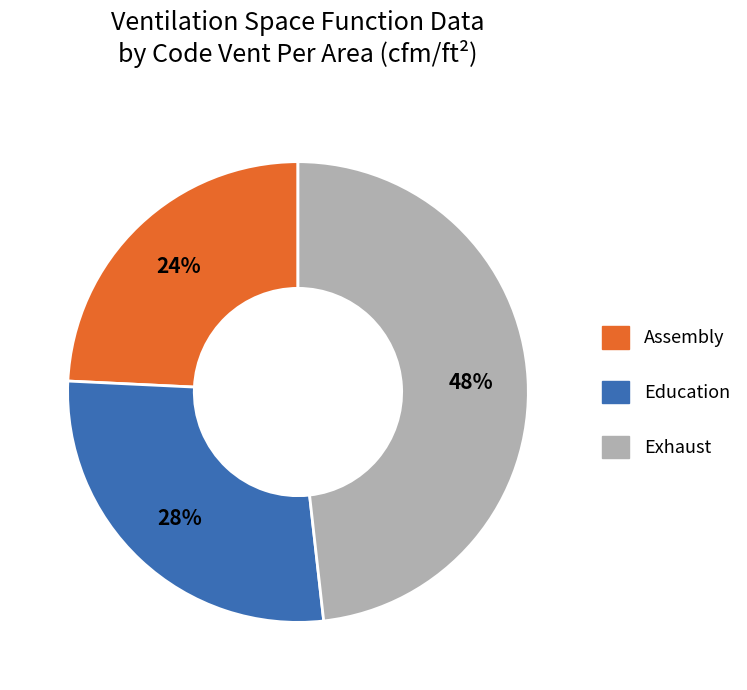

Which slice is the smallest?

Assembly